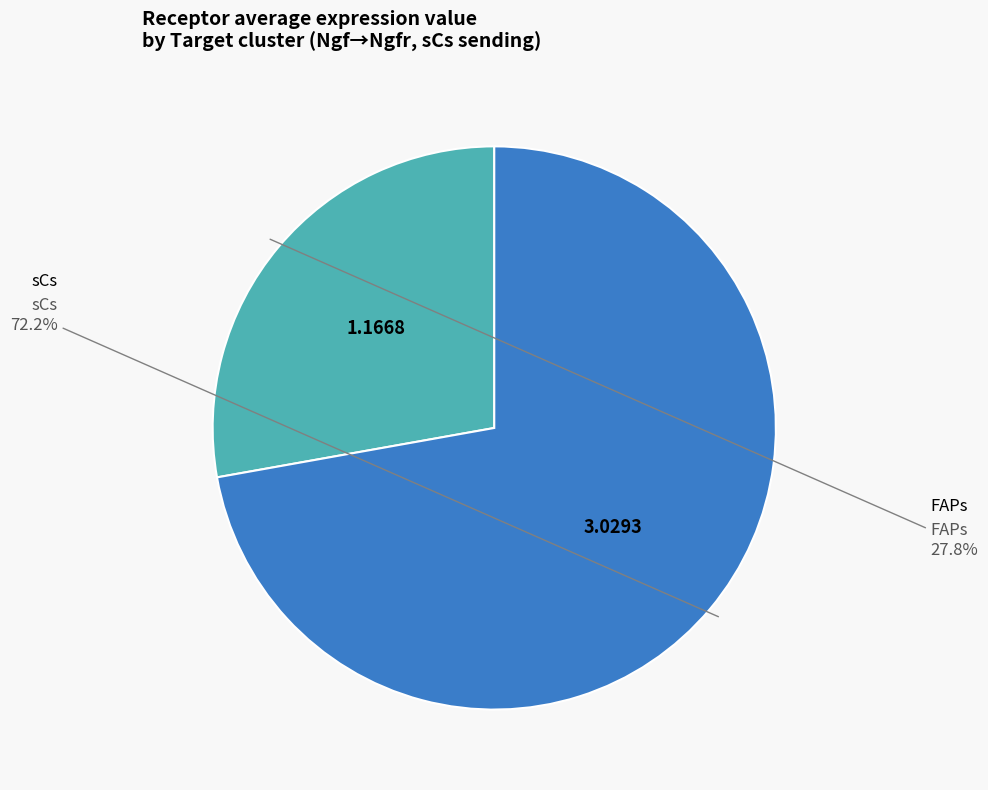

Rank the categories by value from lowest to highest.

FAPs, sCs